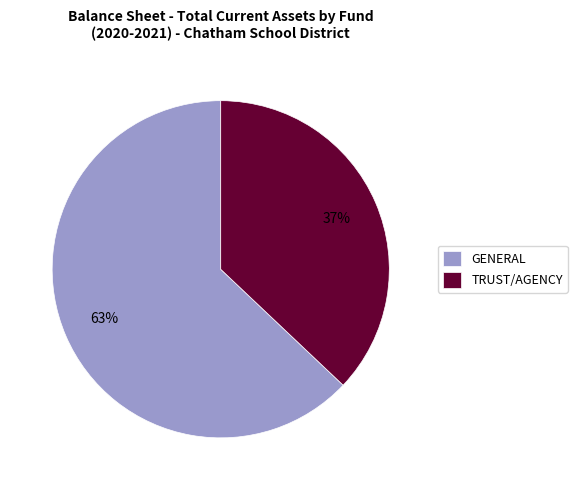

Count the number of slices in the pie.

2